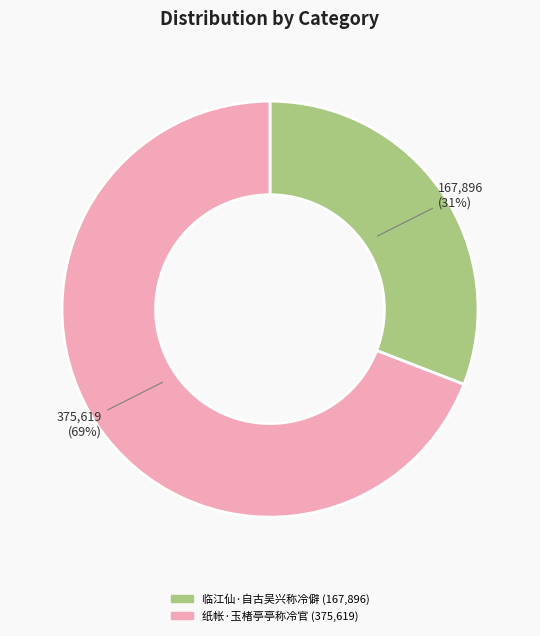

How many segments does this pie chart have?

2